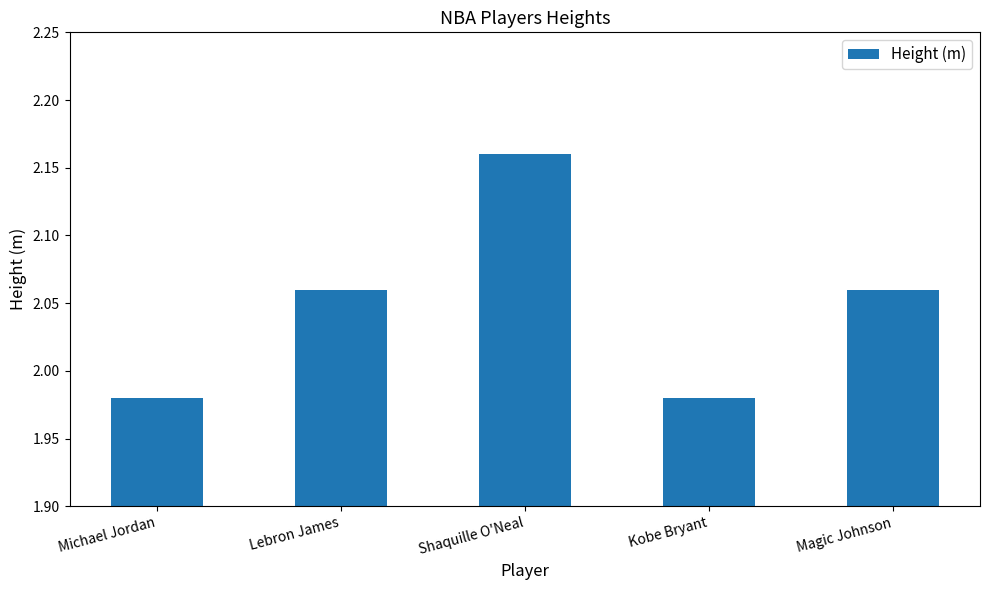

Which label corresponds to the largest value in the chart?

Shaquille O'Neal